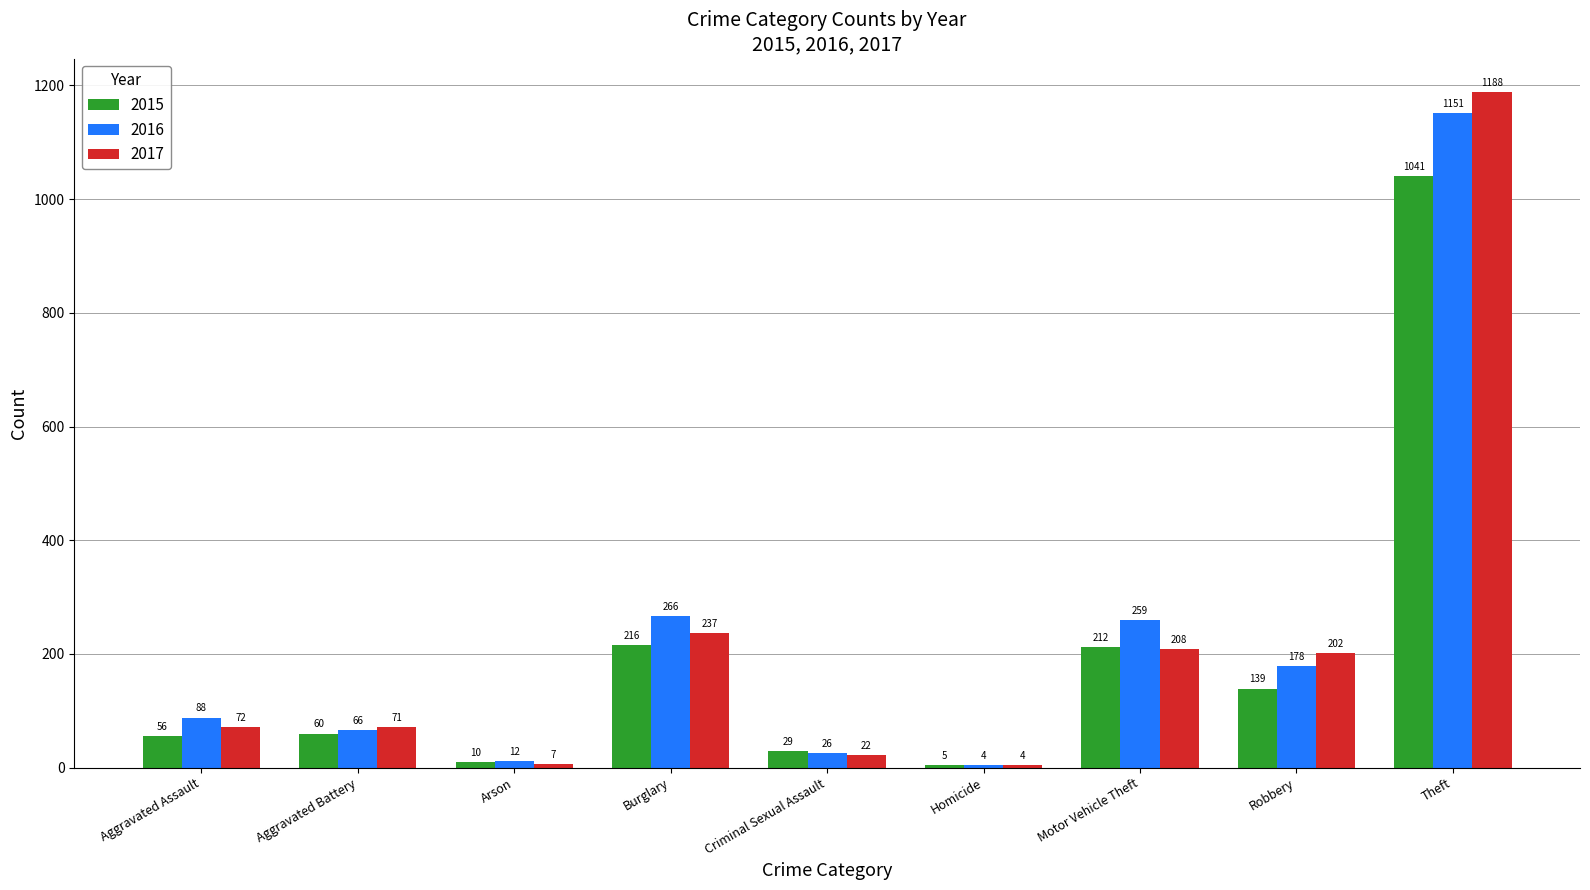

Is the value of 2015 at Aggravated Battery greater than the value of 2016 at Theft?

No